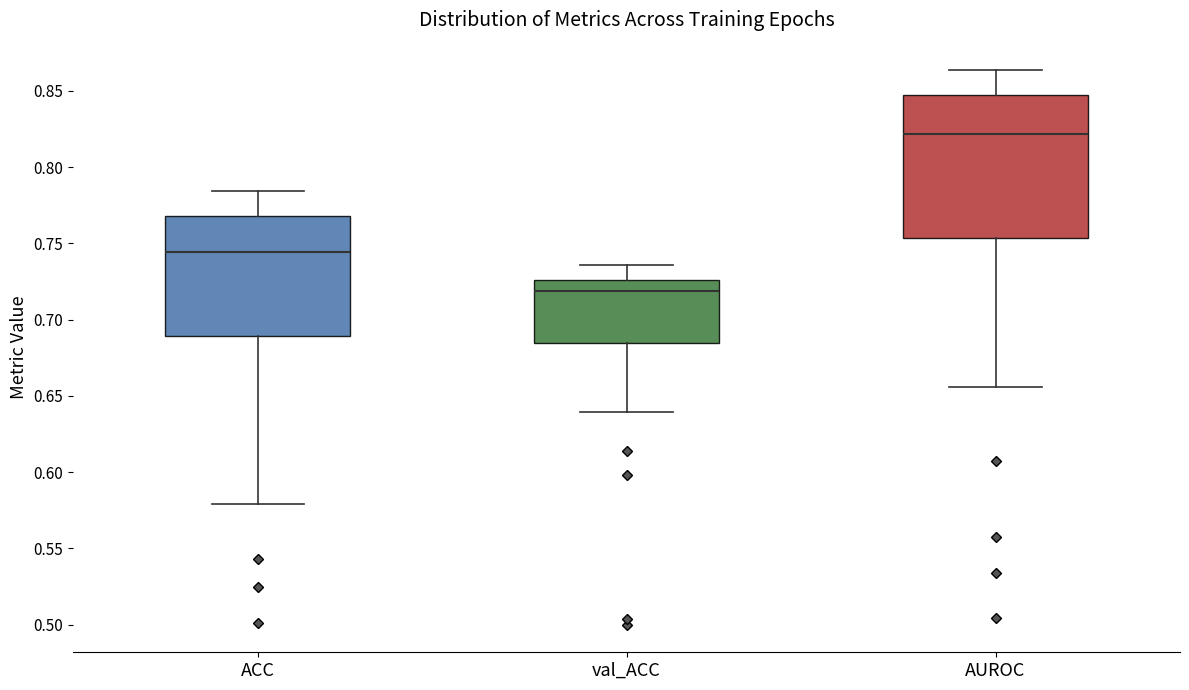

Reading left to right, transcribe this box plot: for each box, give where its median line is, the range the box spans, and where its two whiskers end, as read against the y-axis. The values are not printed on the chart, so give them approximately, as read against the axis.

ACC: median 0.745, box 0.690 to 0.770, whiskers 0.580 to 0.785
val_ACC: median 0.720, box 0.685 to 0.725, whiskers 0.640 to 0.735
AUROC: median 0.820, box 0.755 to 0.845, whiskers 0.655 to 0.865